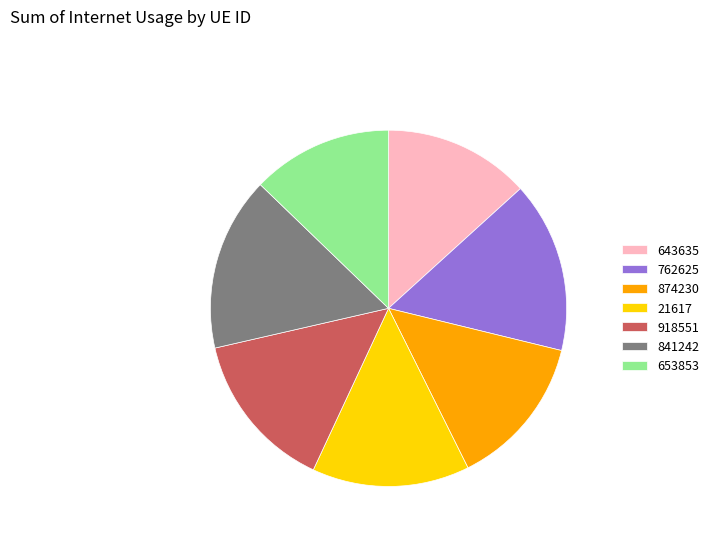

How many slices are in this pie chart?

7